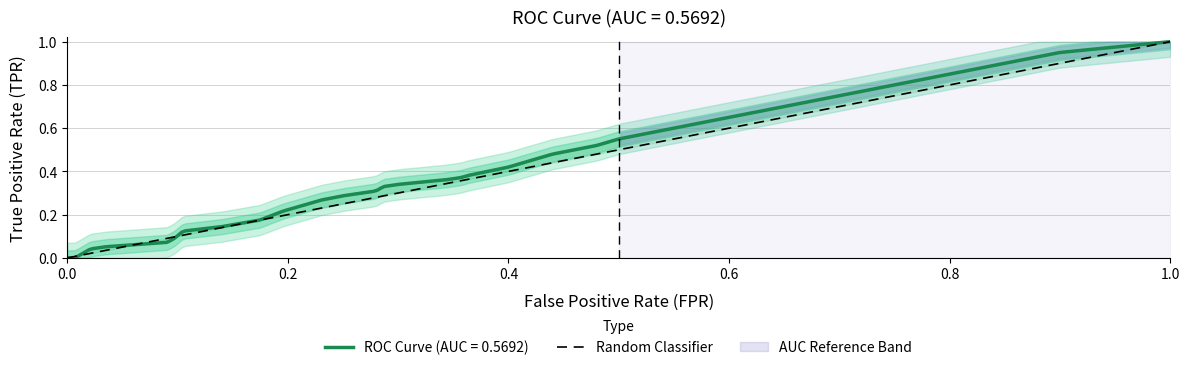

What is the greatest value displayed?

1